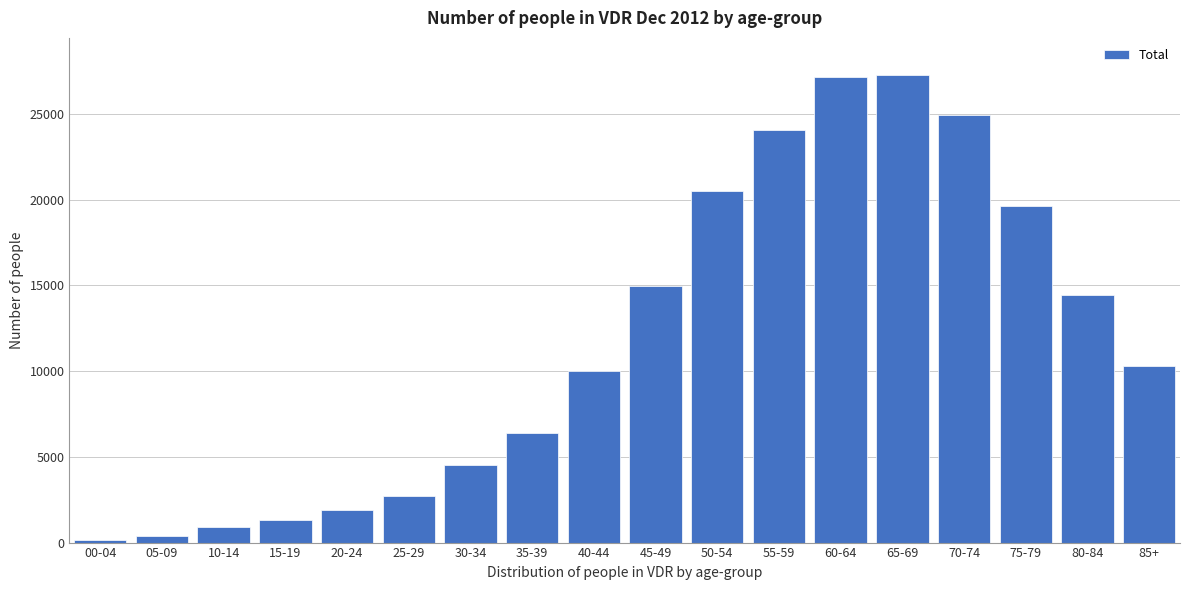

What is the sum of all values?

211591